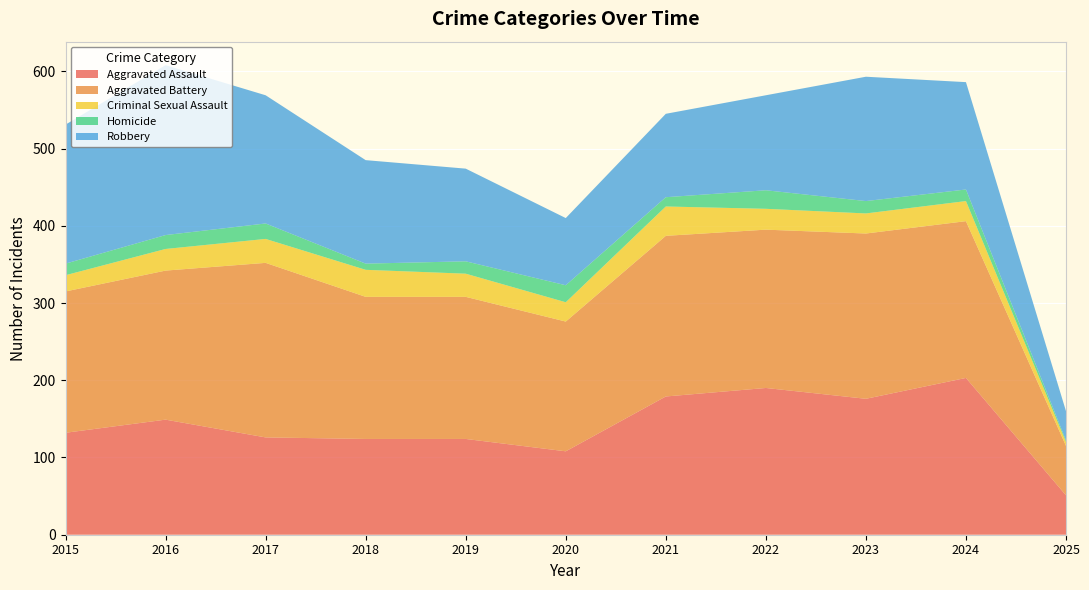

Reading left to right, transcribe all the data shown in this chart.

Aggravated Assault: 132	149	126	124	124	108	179	190	176	203	51
Aggravated Battery: 183	193	226	184	184	168	208	205	214	203	64
Criminal Sexual Assault: 21	28	31	35	30	25	38	27	26	26	5
Homicide: 15	18	20	8	16	22	12	24	16	15	2
Robbery: 180	220	166	134	120	87	108	123	161	139	38